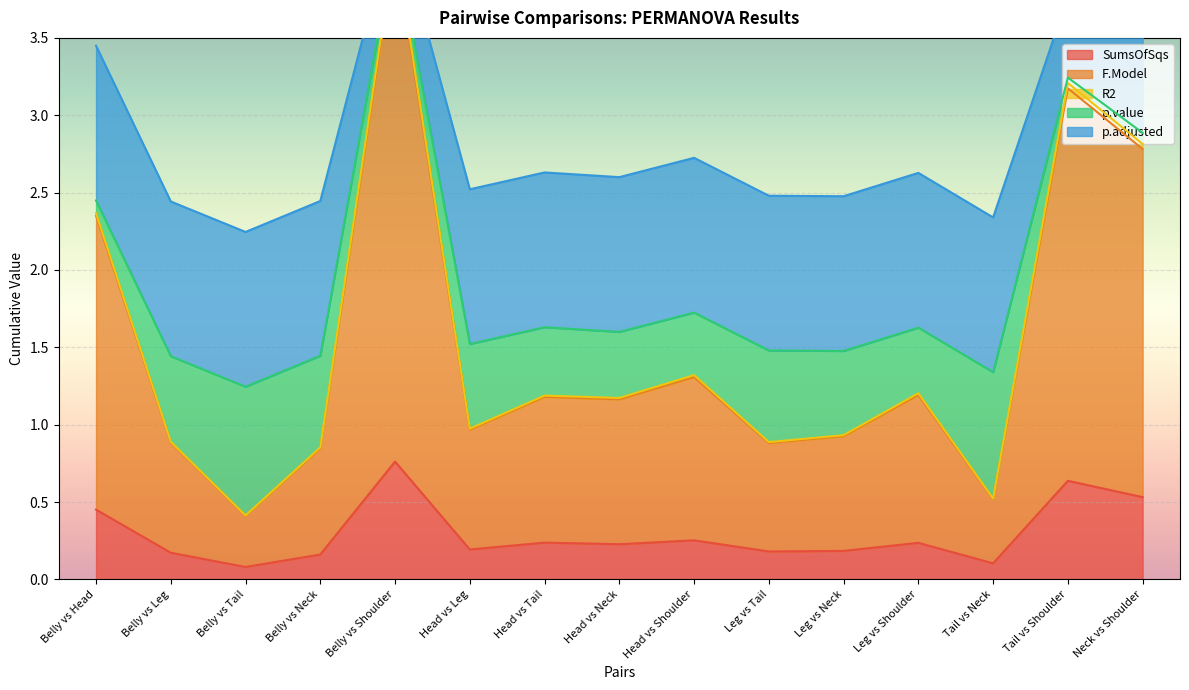

What is the label of the 12th point from the right?

Belly vs Neck